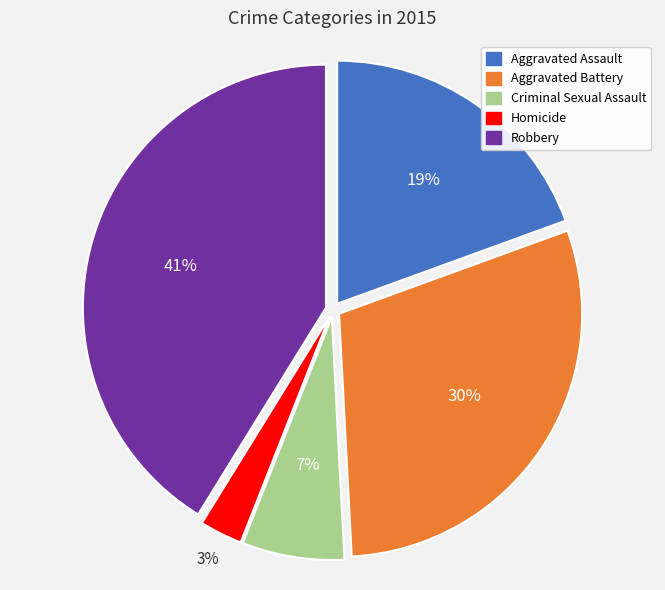

Count the number of slices in the pie.

5